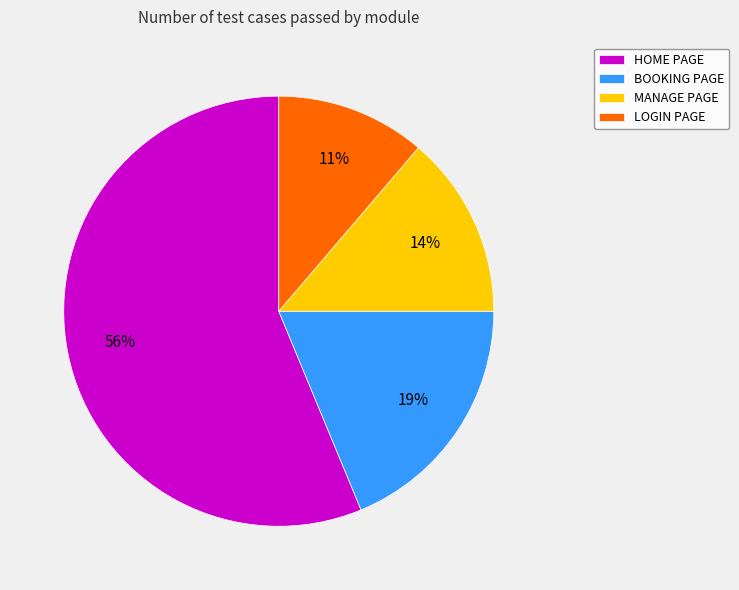

To the nearest percent, what is the average slice percentage?

25%